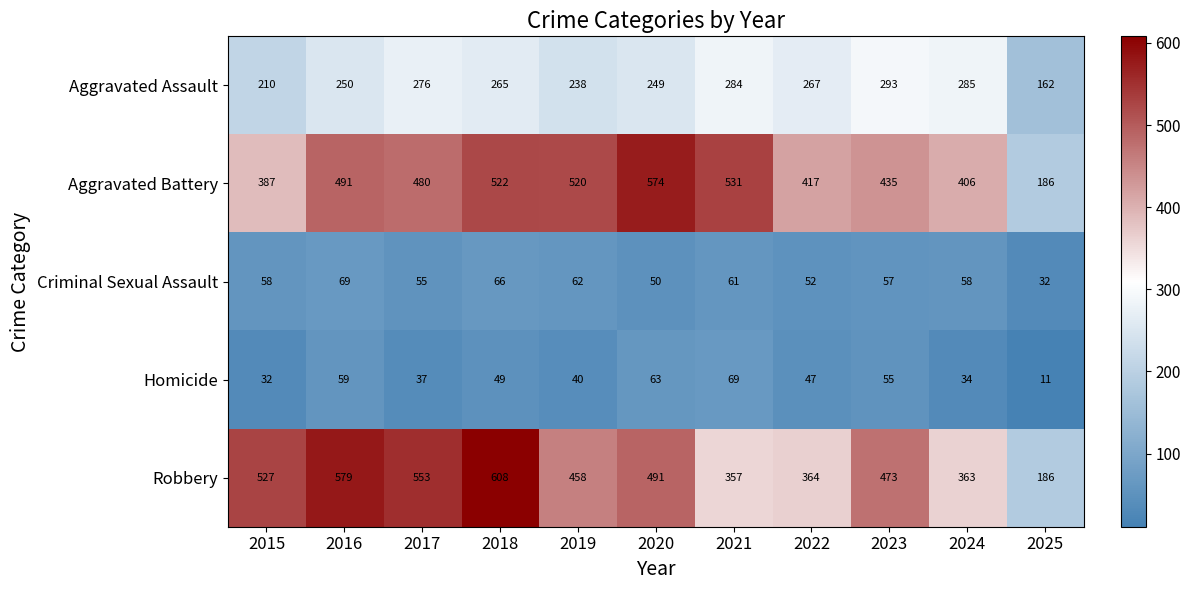

Which series has the widest spread of values?

Robbery